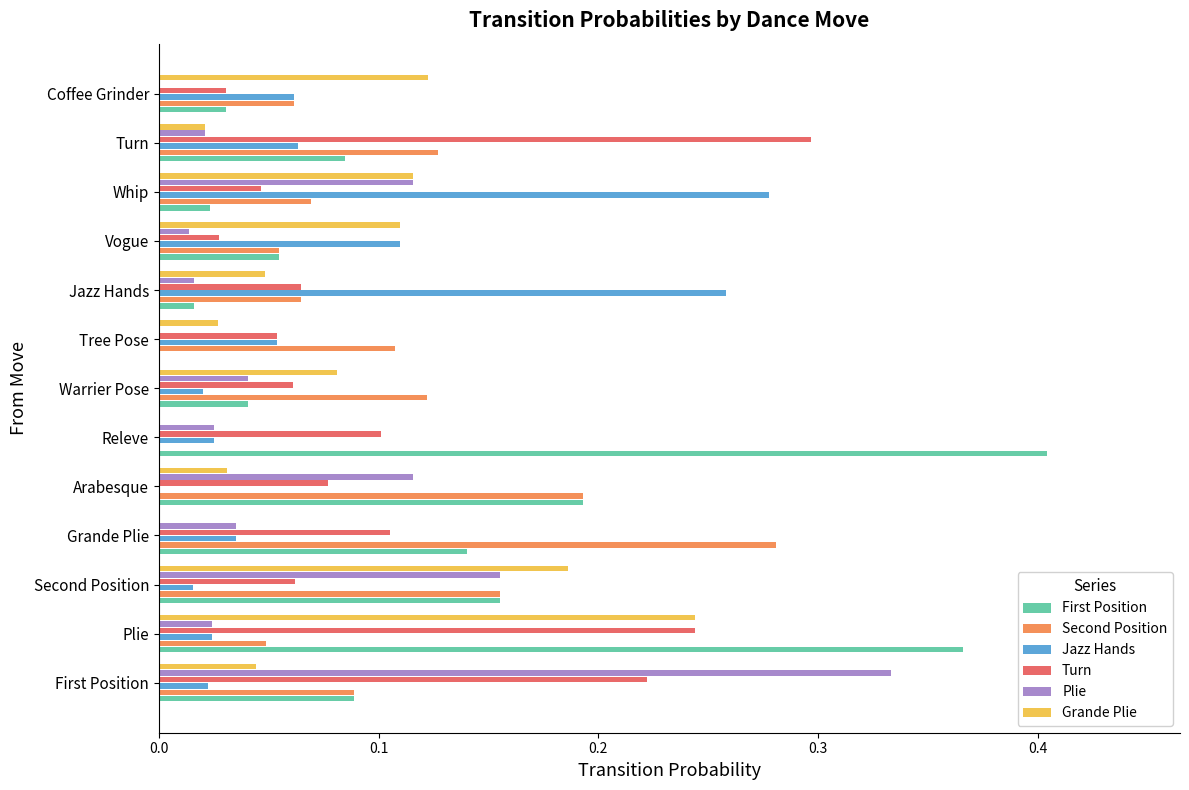

At which category is the sum across all series the highest?

Plie